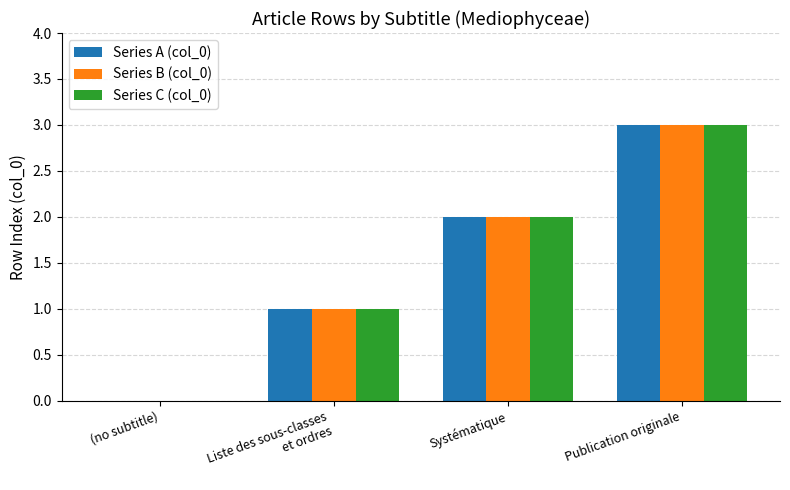

At which category is the sum across all series the highest?

Publication originale